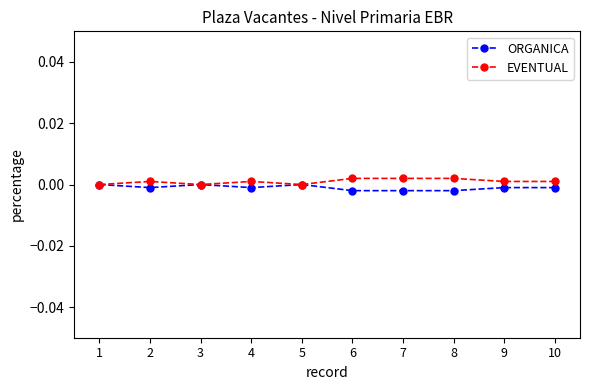

Is the value of ORGANICA at 8 greater than the value of EVENTUAL at 4?

No